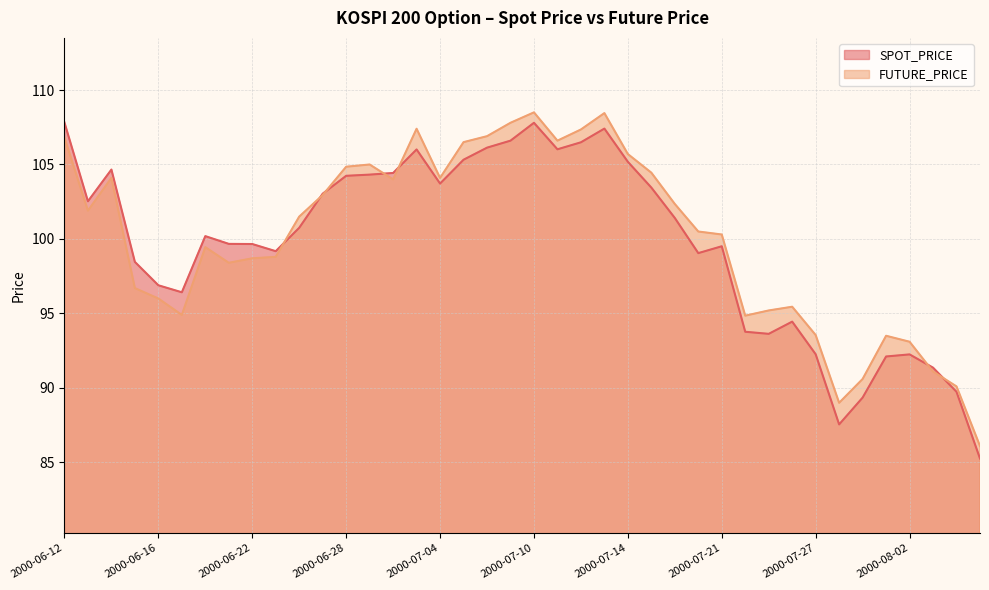

Reading right to left, what are all the values shown in this chart?

SPOT_PRICE: 85.3	89.7	91.4	92.2	92.1	89.3	87.5	92.3	94.5	93.6	93.8	99.5	99.0	101.4	103.5	105.2	107.4	106.5	106.0	107.8	106.6	106.1	105.3	103.7	106.0	104.4	104.3	104.2	103.0	100.8	99.2	99.7	99.7	100.2	96.4	96.9	98.5	104.7	102.5	107.8
FUTURE_PRICE: 86.1	90.1	91.1	93.1	93.5	90.6	89.0	93.5	95.5	95.2	94.8	100.3	100.5	102.3	104.5	105.7	108.5	107.3	106.6	108.5	107.8	106.9	106.5	104.1	107.4	104.0	105.0	104.8	103.0	101.5	98.8	98.7	98.4	99.5	94.9	96.0	96.7	104.1	101.9	106.8